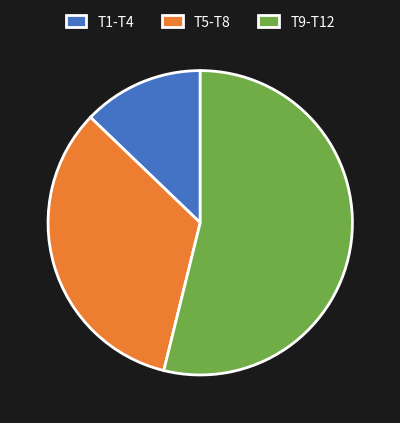

The T5-T8 slice represents 27% of the pie. True or false?

False